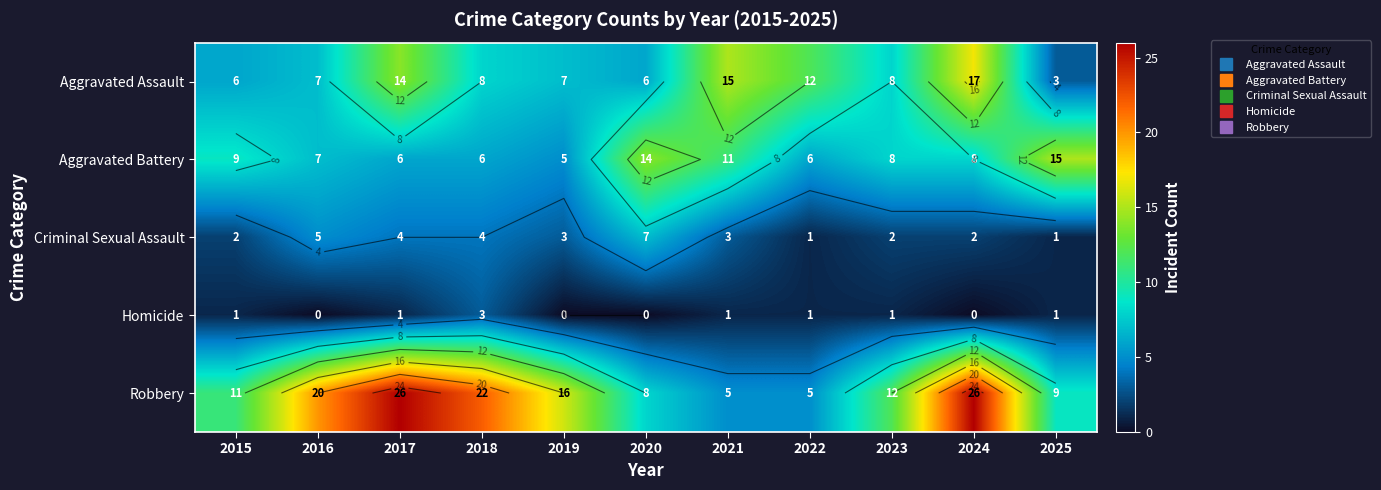

Which category has the highest value in the Homicide series?

2018